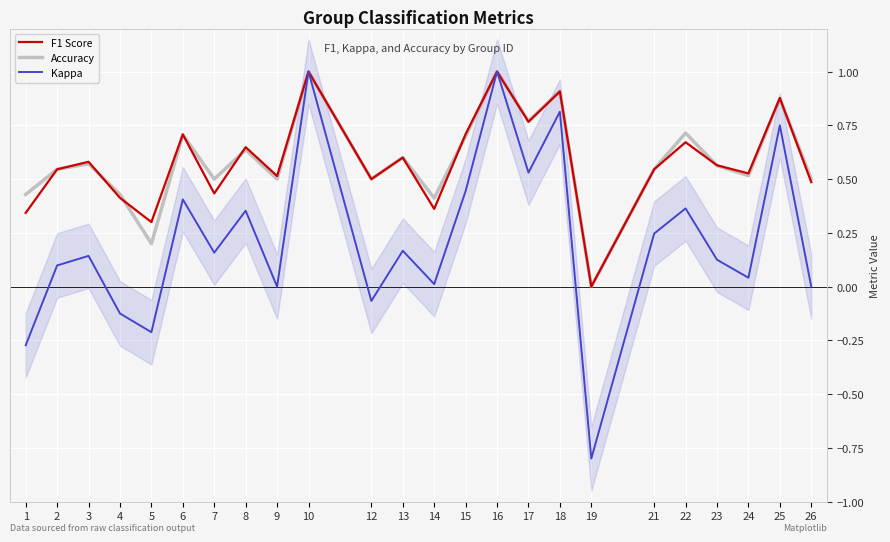

Rank the categories by F1 Score value from lowest to highest.

19, 5, 1, 14, 4, 7, 26, 12, 9, 24, 2, 21, 23, 3, 13, 8, 22, 6, 15, 17, 25, 18, 10, 16